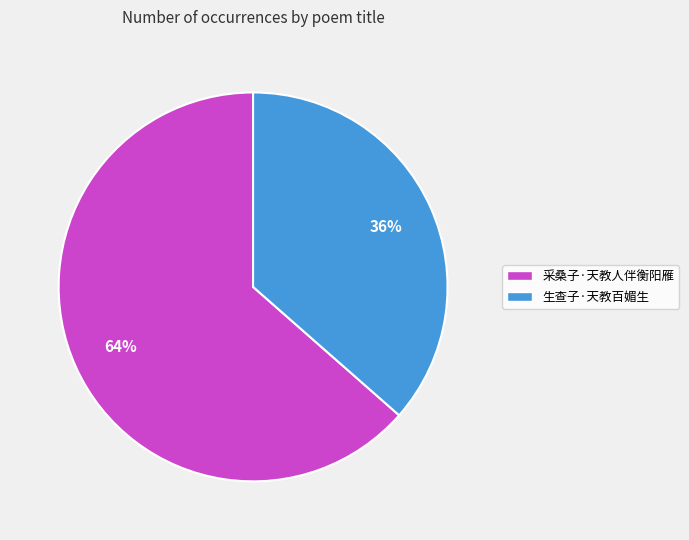

Which slice is the smallest?

生查子·天教百媚生